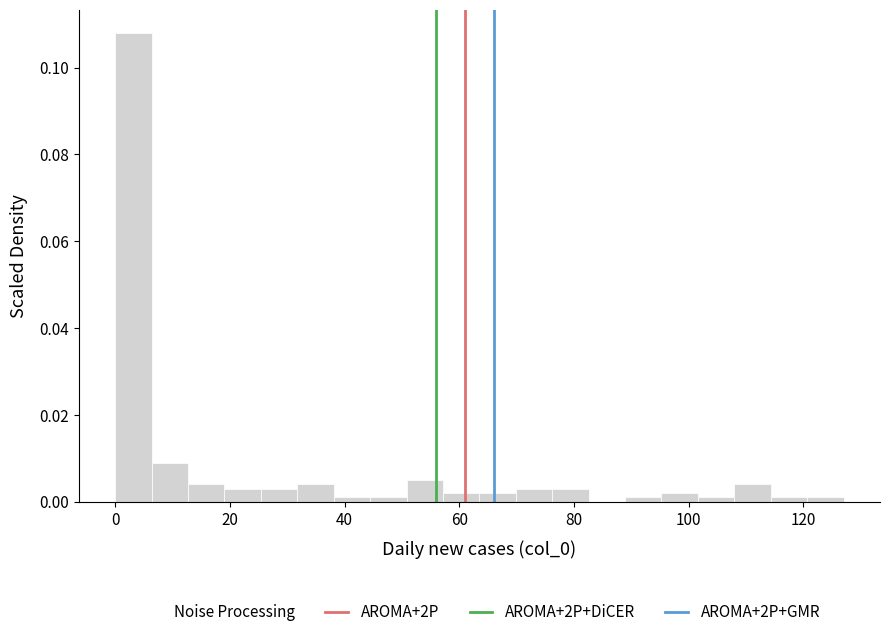

Around what value on the x-axis is the tallest bar? Give the approximate position of its centre, as read against the axis.

4